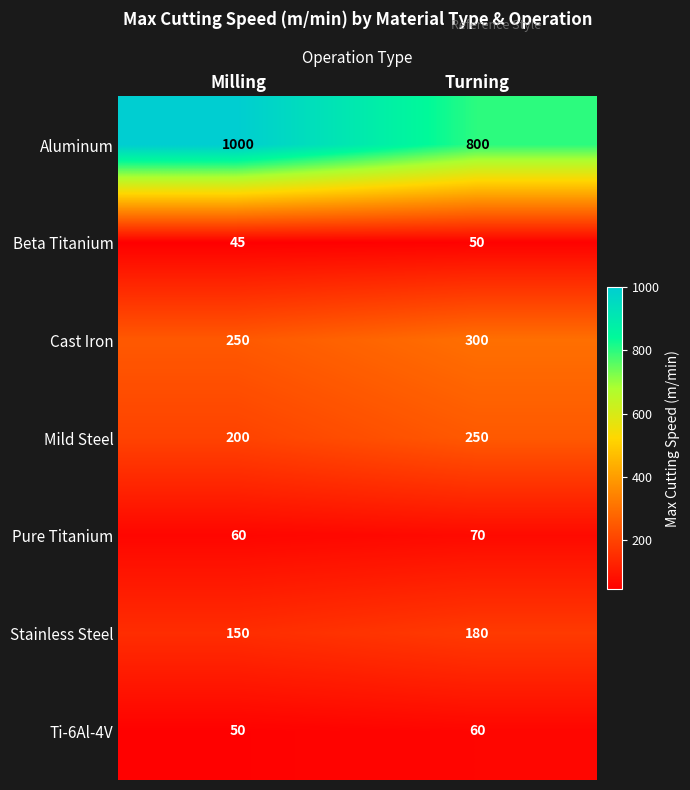

List the series in order of their peak value, lowest first.

Beta Titanium, Ti-6Al-4V, Pure Titanium, Stainless Steel, Mild Steel, Cast Iron, Aluminum